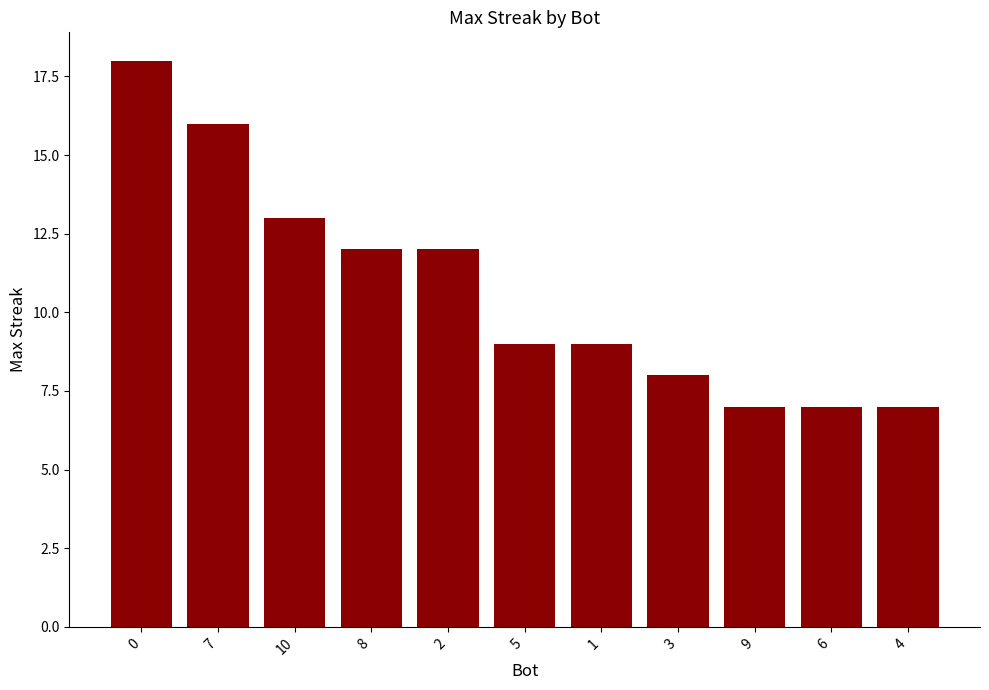

Read the value at 5.

9